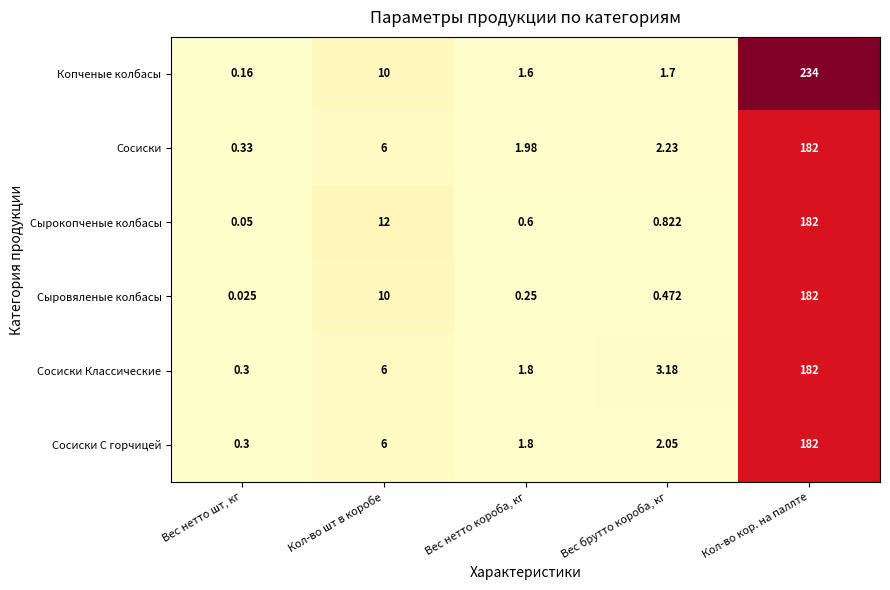

Where does the Сосиски series first go above 2?

Кол-во шт в коробе